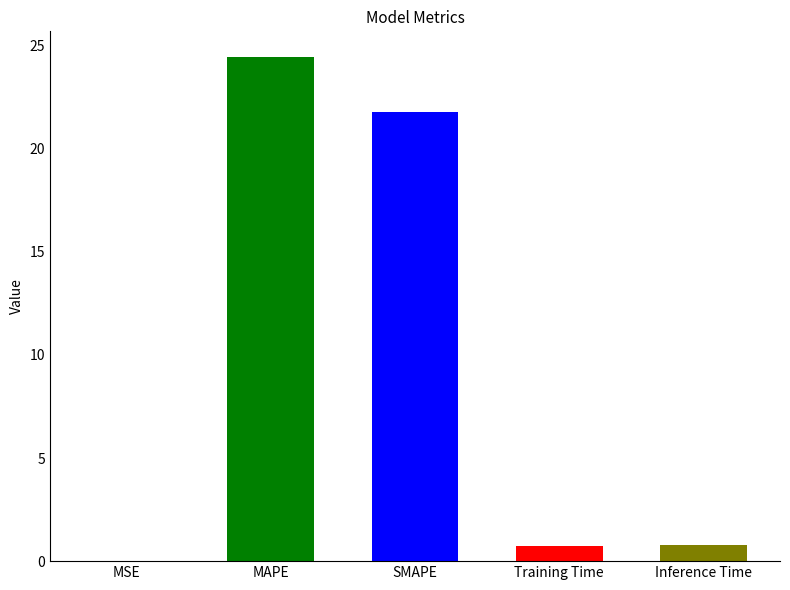

What position from the right is MSE?

5